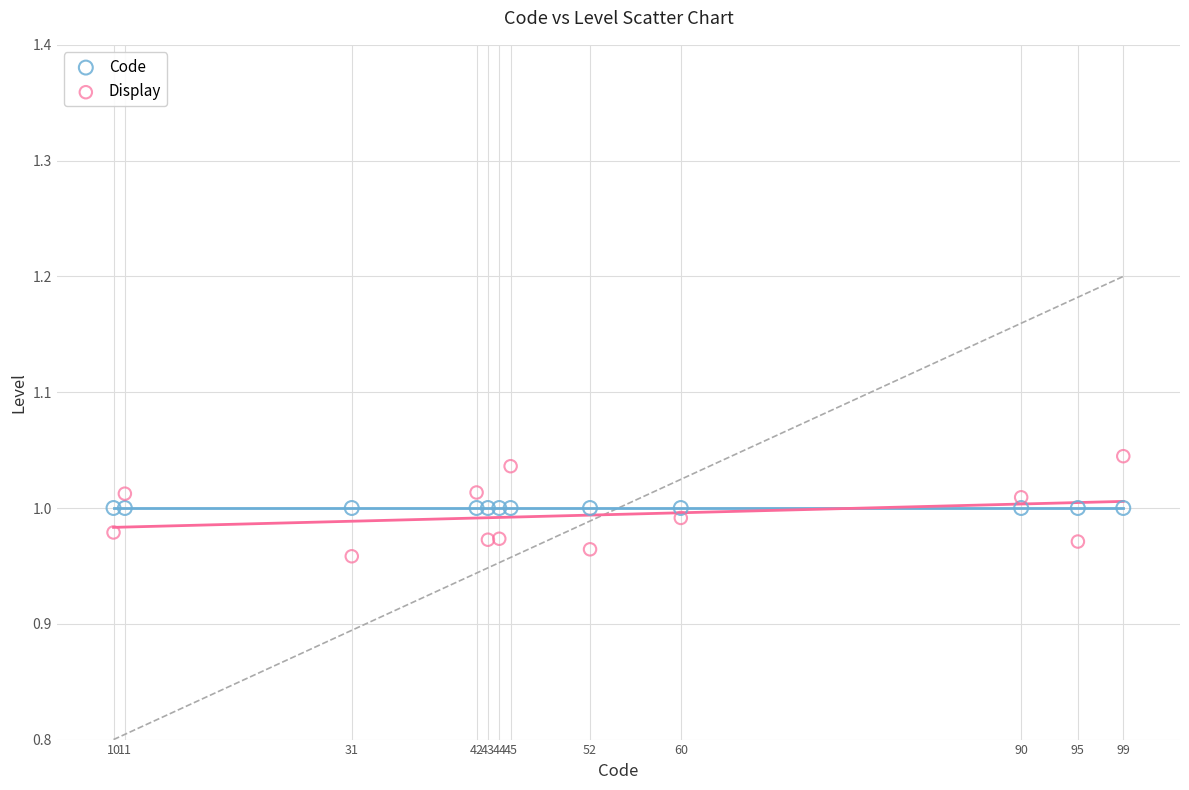

What are all the series names shown in the legend?

Code, Display